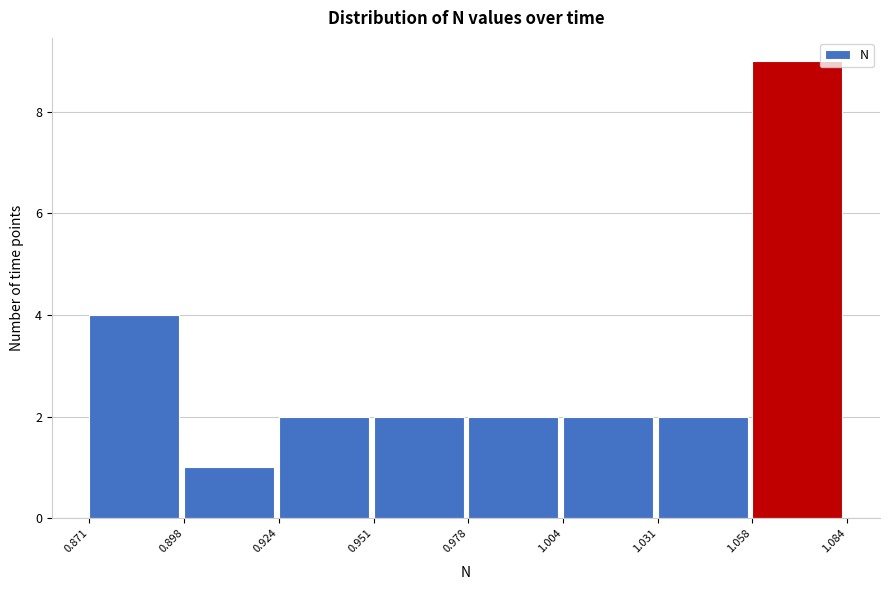

What is the height of the bar covering 1.004 to 1.031 on the x-axis? The values are not printed on the chart, so give them approximately, as read against the axis.

2